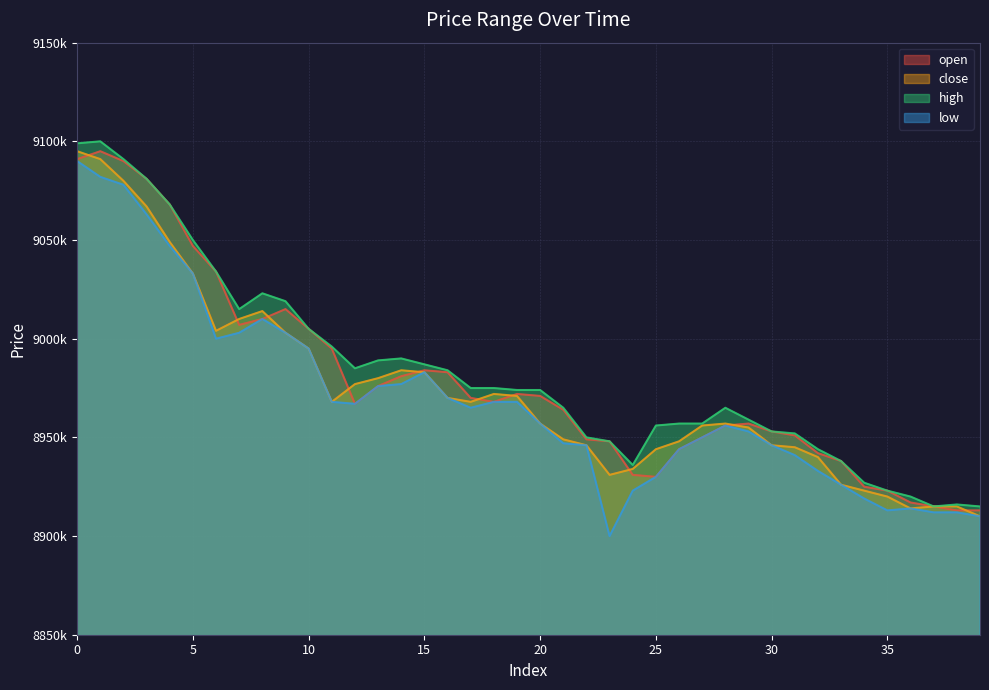

Does the chart display data point markers on the line(s)?

No